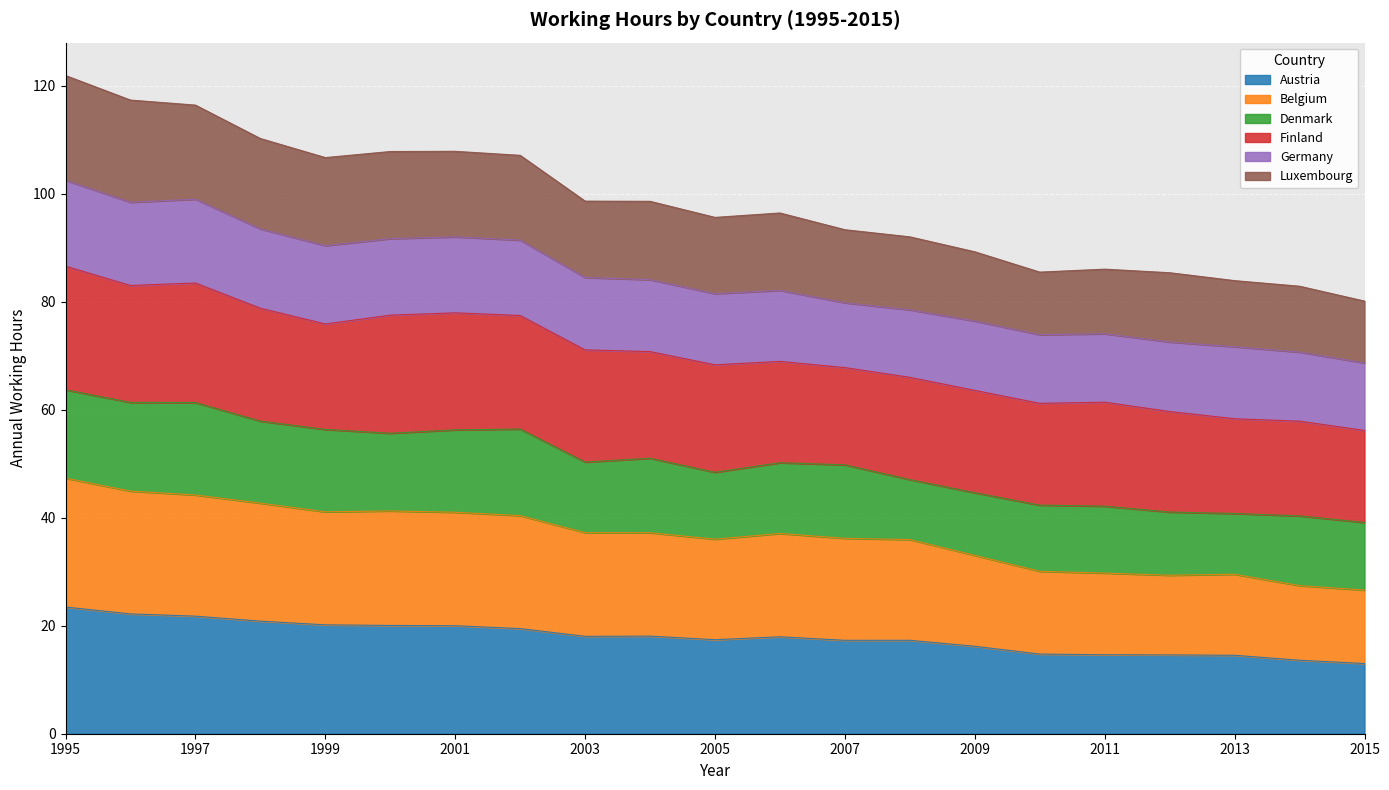

What is the average value of the Austria series?

17.9